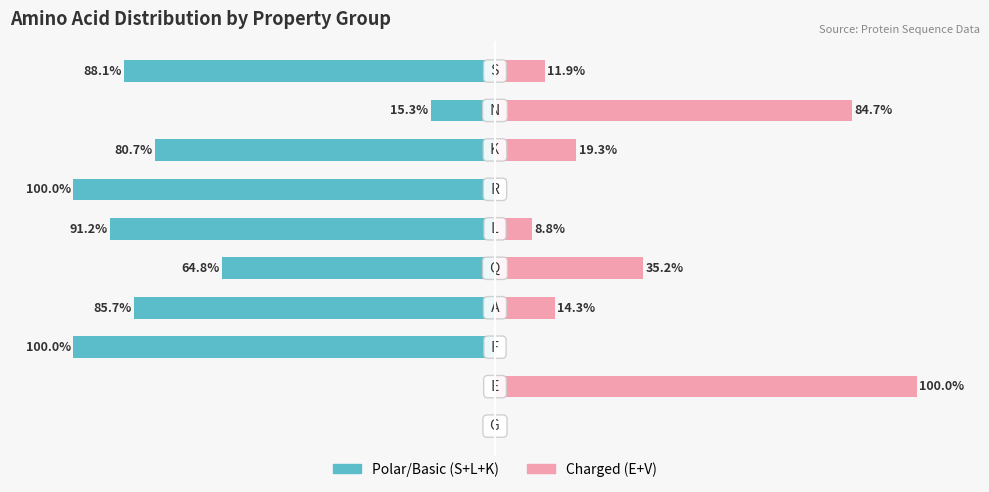

Is the value of Unmarried (E+V) at 6 greater than the value of Married (S+L+K) at 9?

Yes